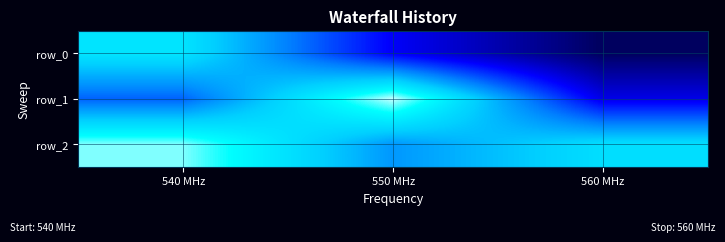

The value of row_2 at 540 MHz is 1.4. True or false?

False